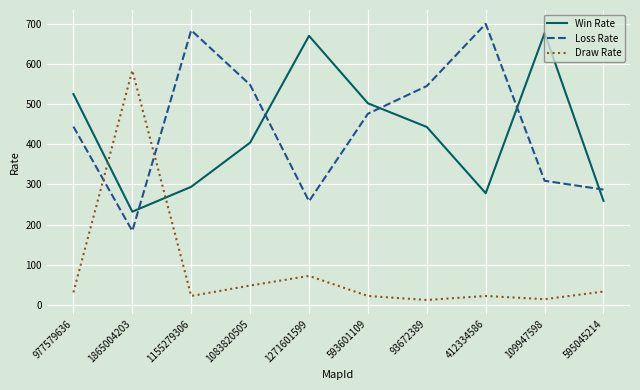

What is the highest value of the Win Rate series?

677